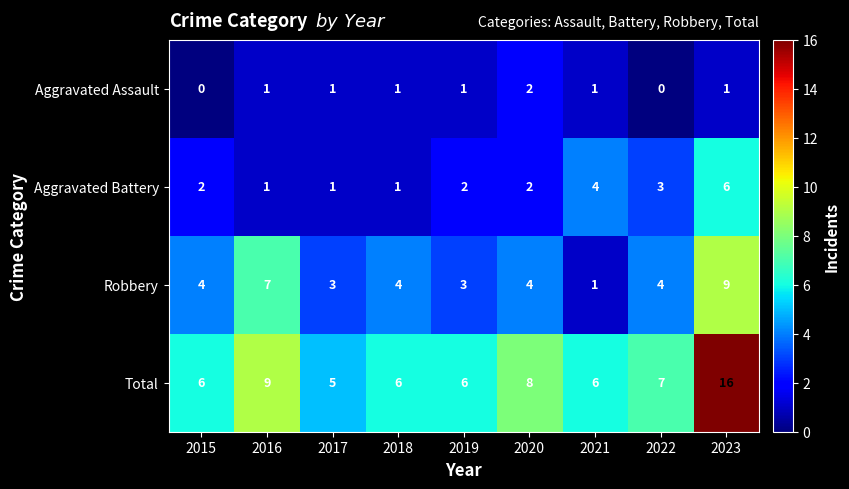

What is the sum of all Aggravated Battery values?

22